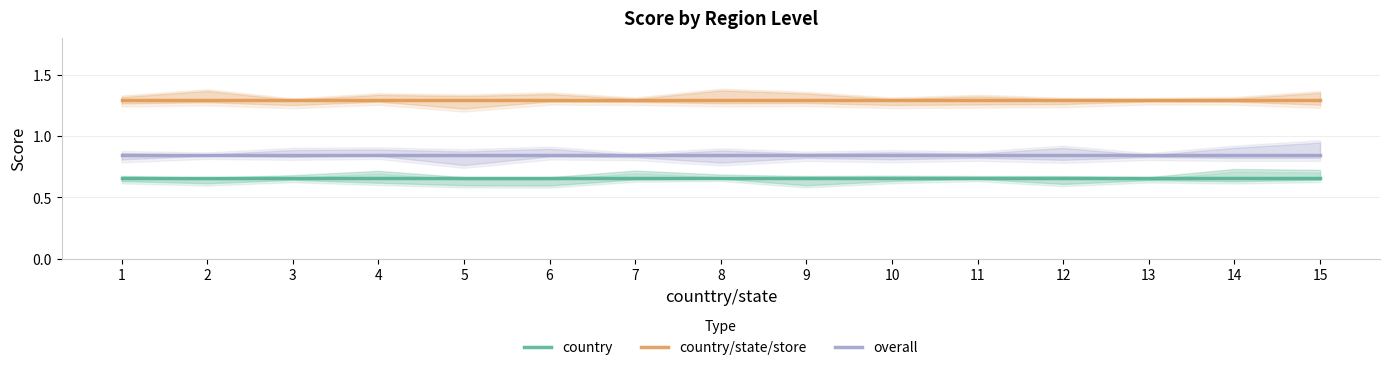

Which has a higher value, 11 or 13?

11